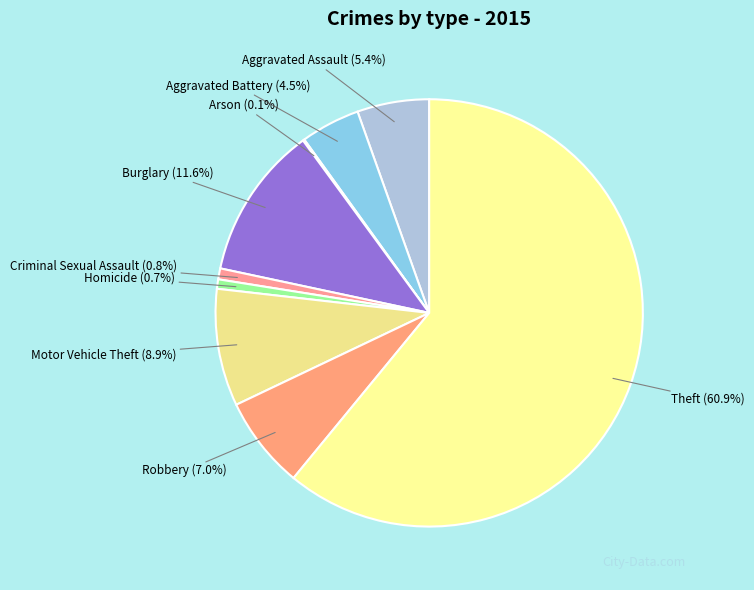

Is it true that Robbery is 7% of the pie?

True